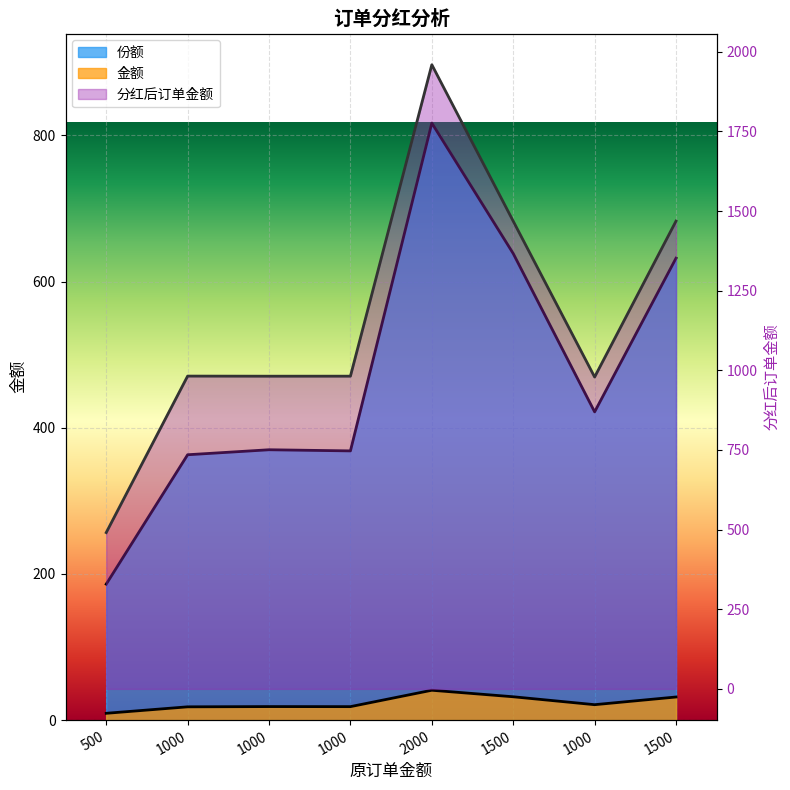

What is the smallest value displayed?

9.3